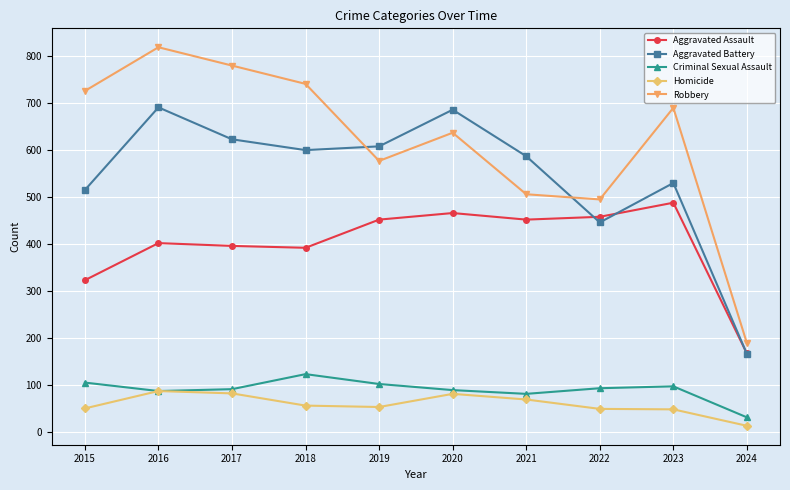

Which series has the largest total across all categories?

Robbery